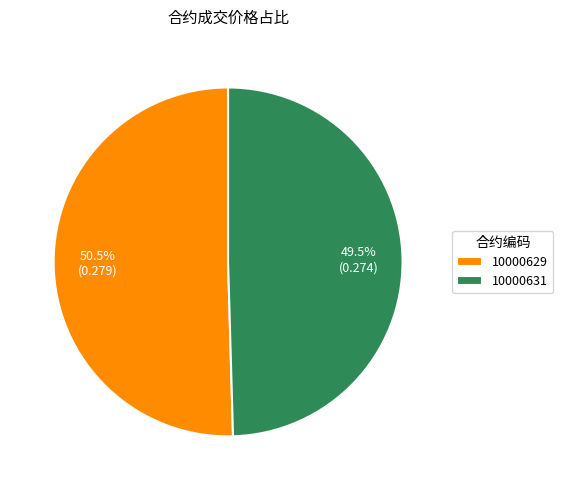

Count the number of slices in the pie.

2